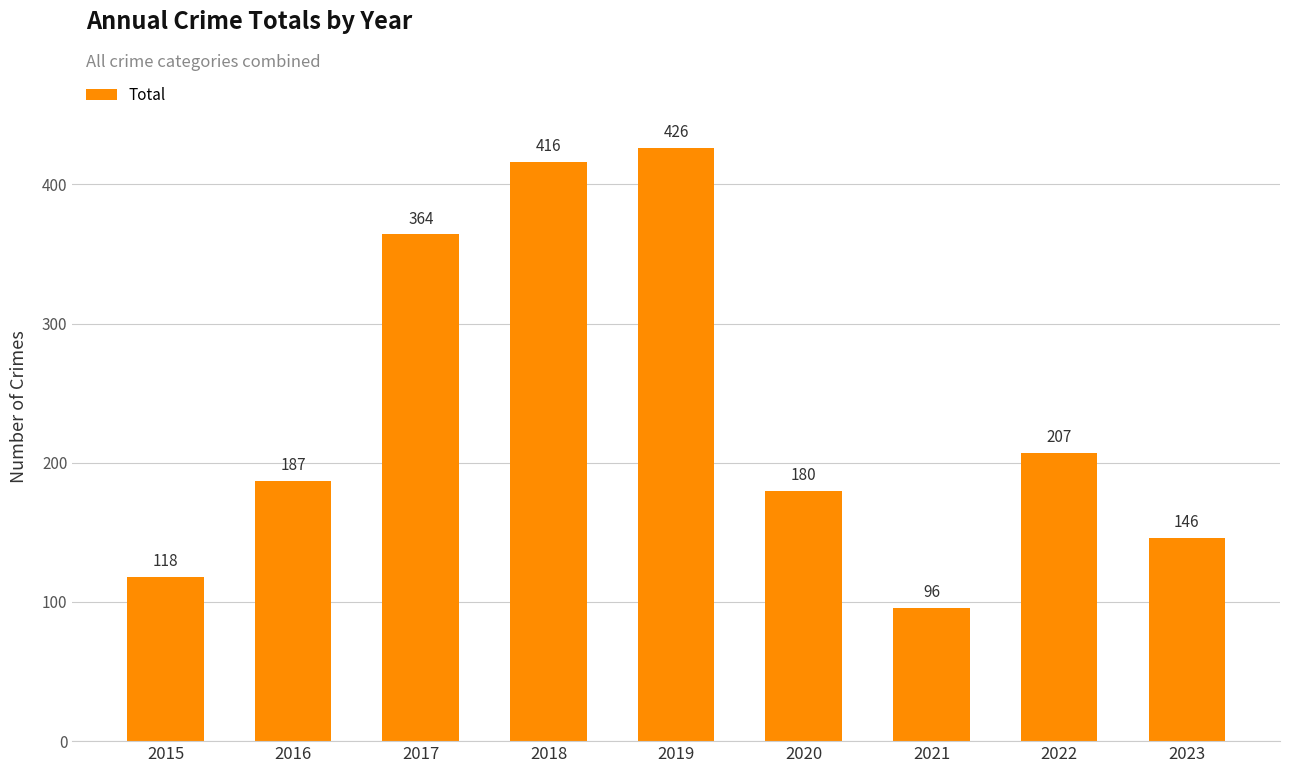

What is the difference between the maximum and minimum values?

330